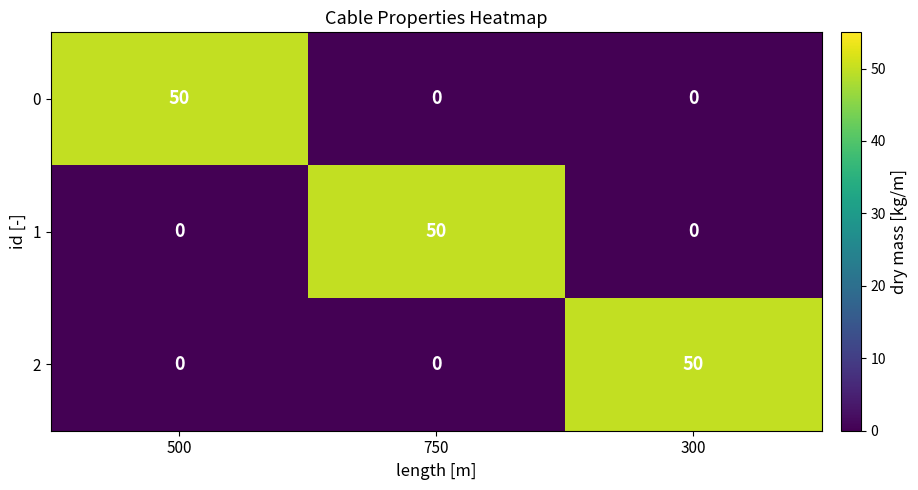

Reading left to right, transcribe all the data shown in this chart.

0: 500=50	750=0	300=0
1: 500=0	750=50	300=0
2: 500=0	750=0	300=50